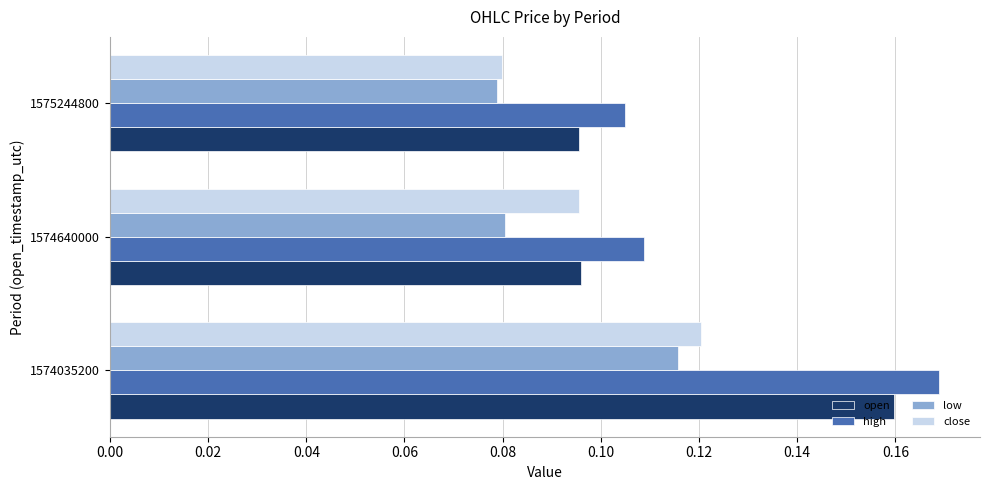

List the series in order of their overall mean, highest first.

high, open, close, low